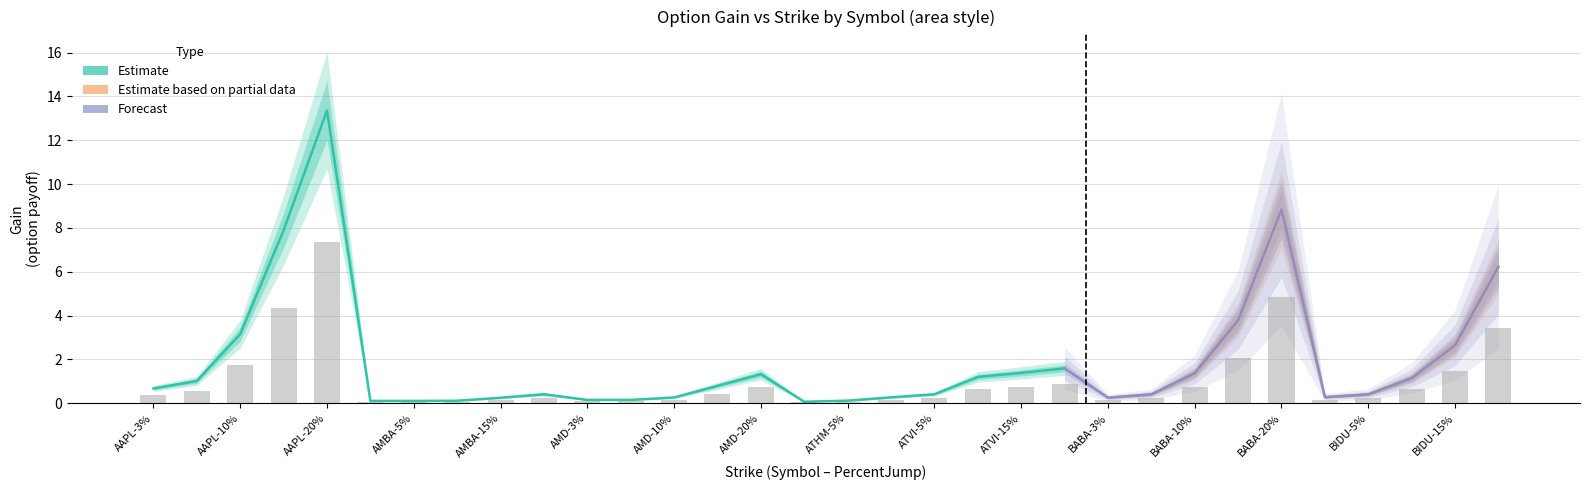

What is the value of the Gain1 bar at the 16th from the left?

0.1